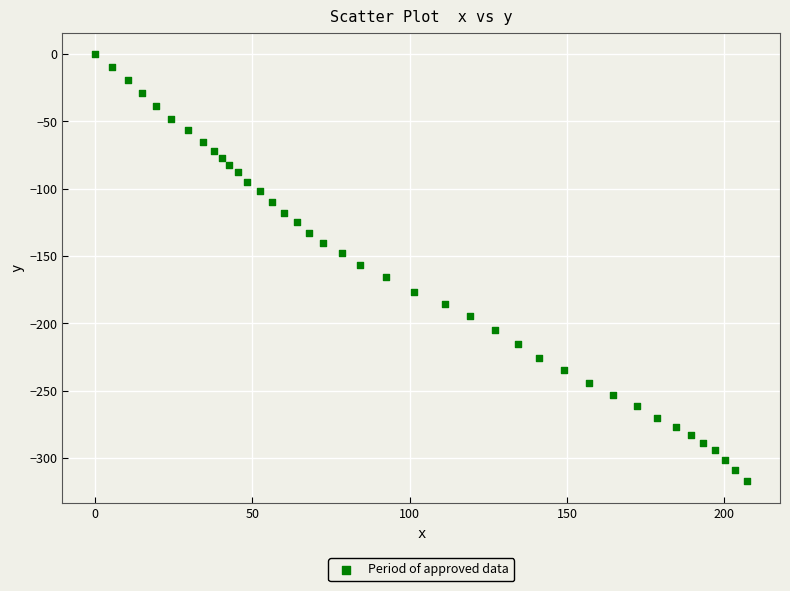

What is the range of Y values (max minus min)?

317.4